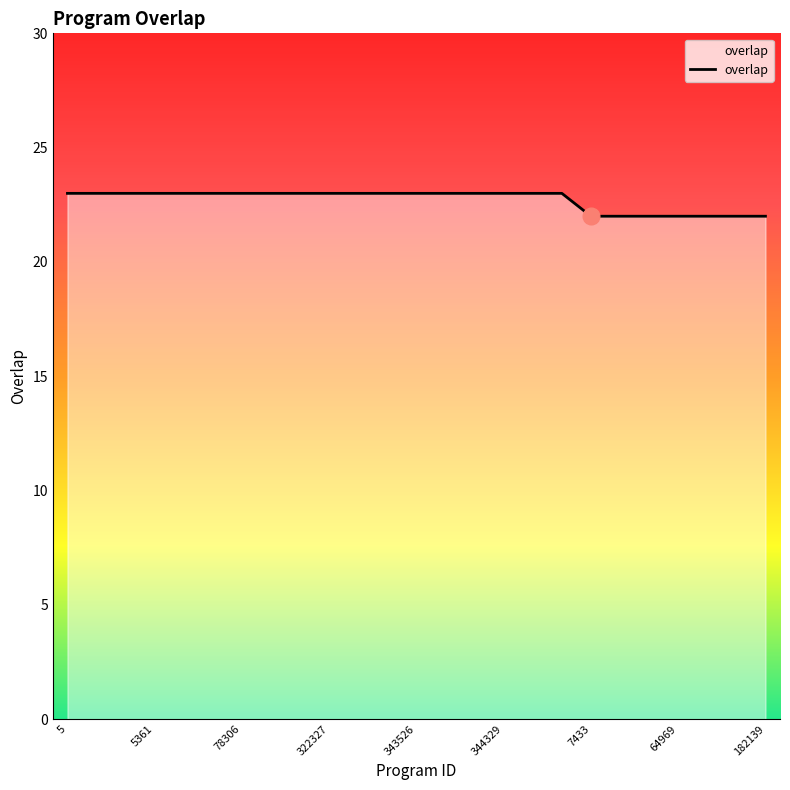

What is the maximum value shown in the chart?

23